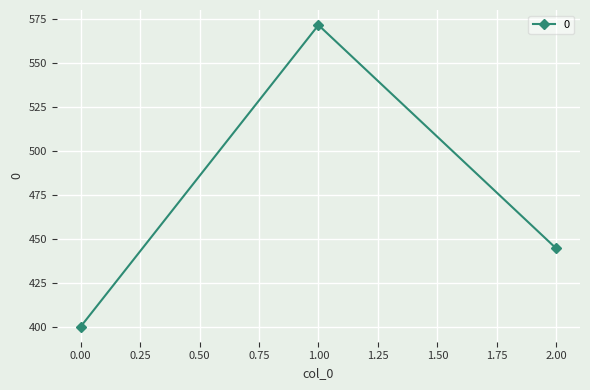

List the labels in order of value, smallest first.

0.00, 2.00, 1.00